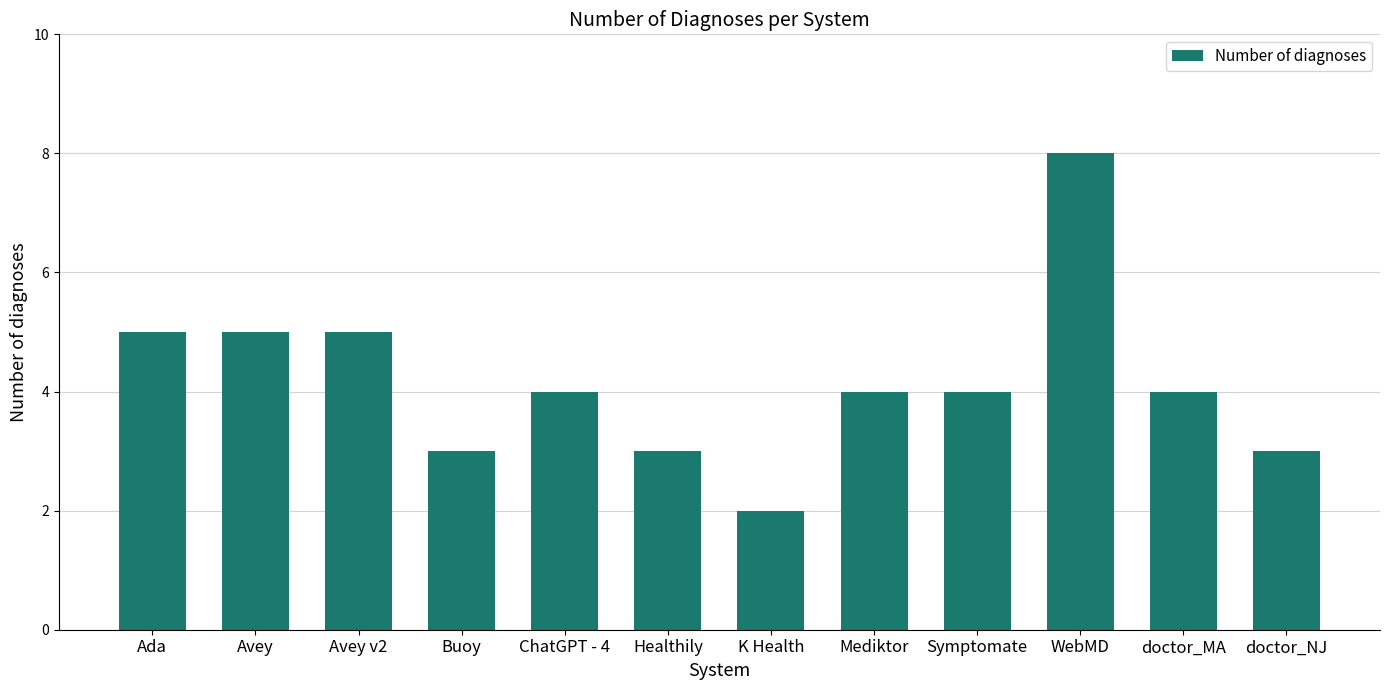

What is the label of the 12th bar from the right?

Ada